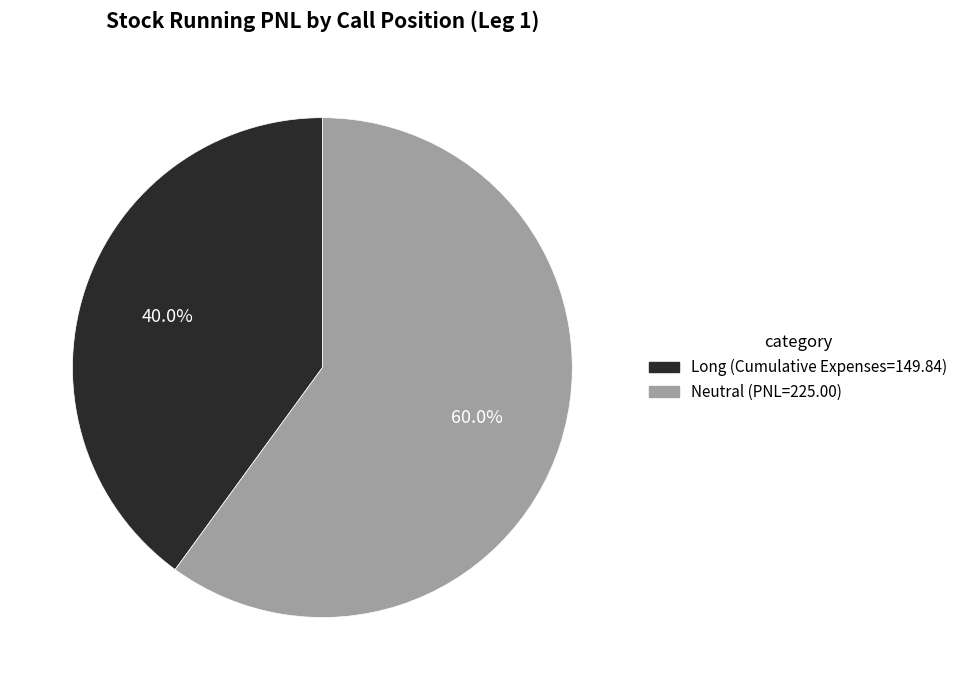

Is the sum of Neutral and Long greater than half?

Yes